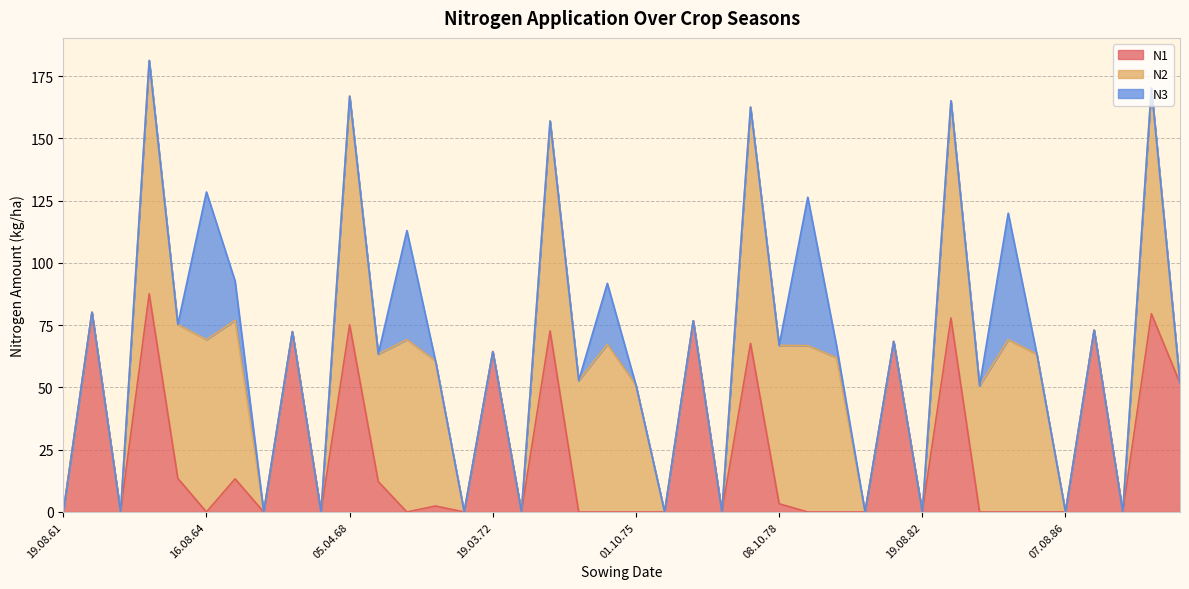

What are all the series names shown in the legend?

N1, N2, N3